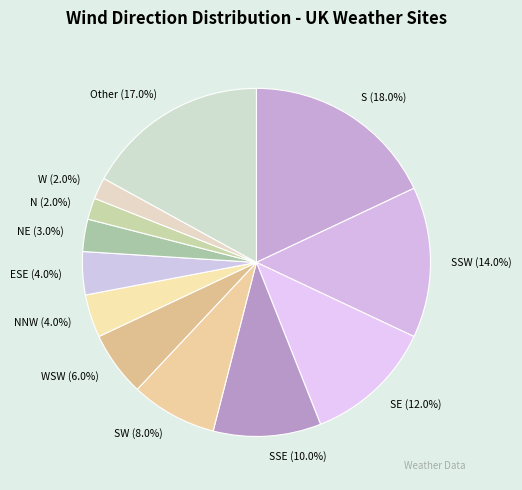

To the nearest percent, what is the difference between the SW and NE slice percentages?

5%